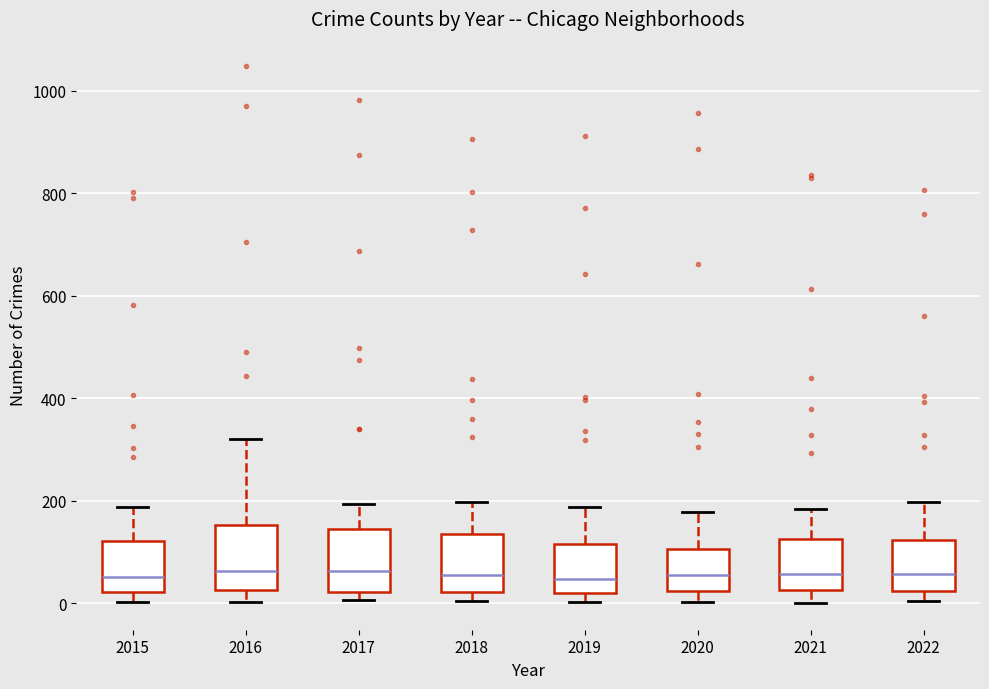

Where is the upper edge of the box at x = 2022 on the y-axis? The values are not printed on the chart, so give them approximately, as read against the axis.

120